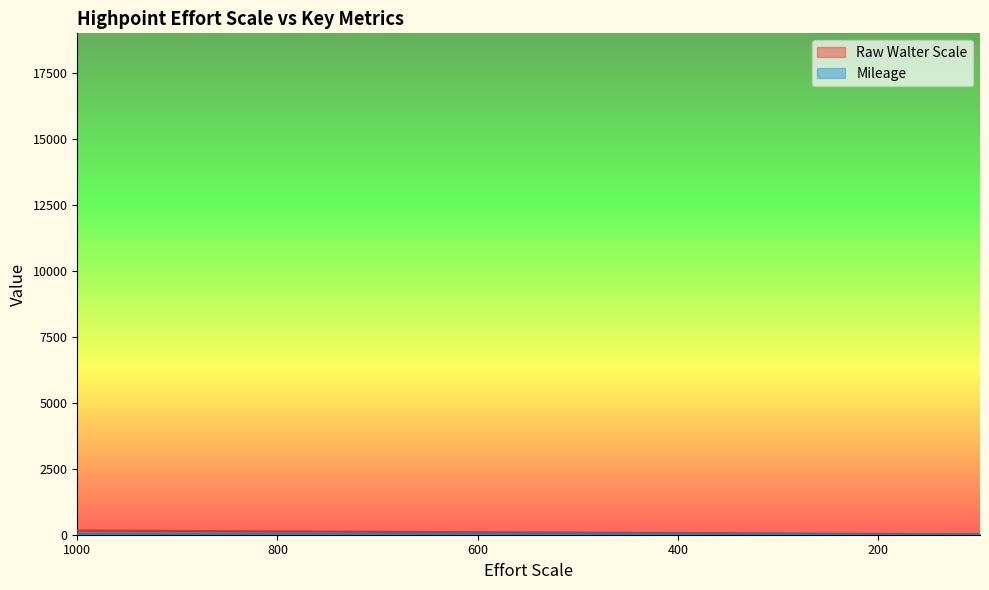

What is the difference between the Raw Walter Scale values at 147 and 181?

5.4